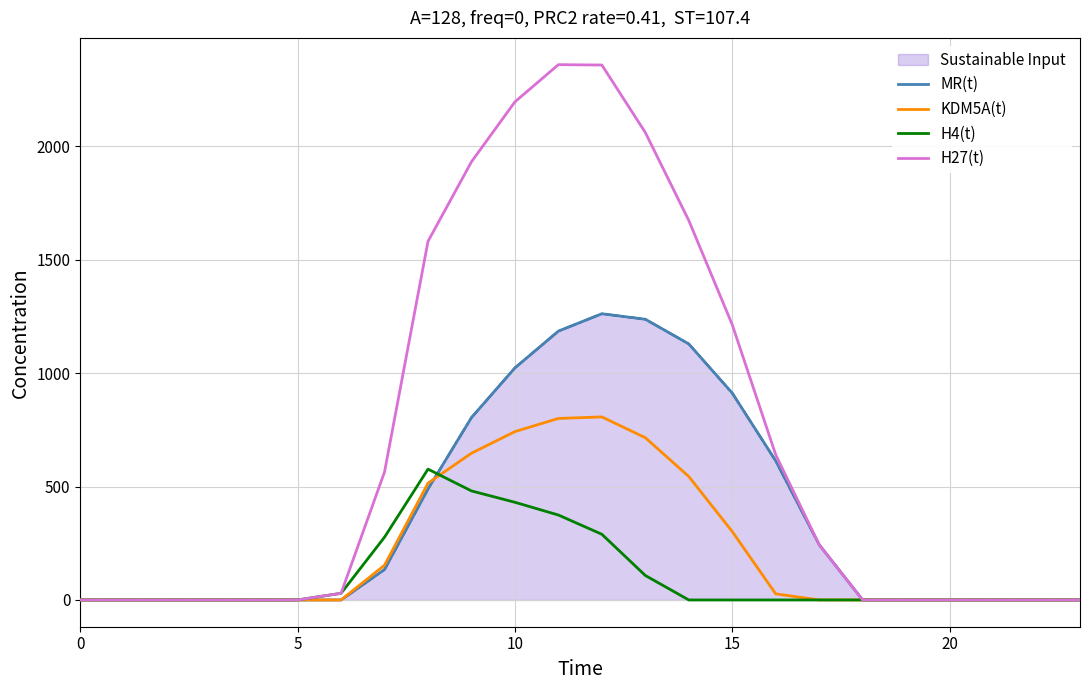

True or false: MR(t) has more than 1 interior local peaks.

False